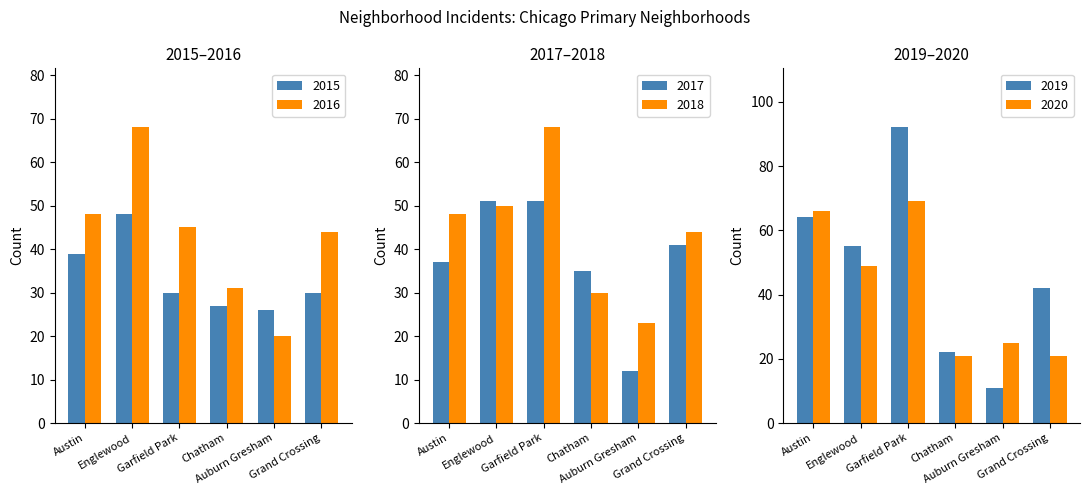

At how many categories does at least one series exceed 74?

1